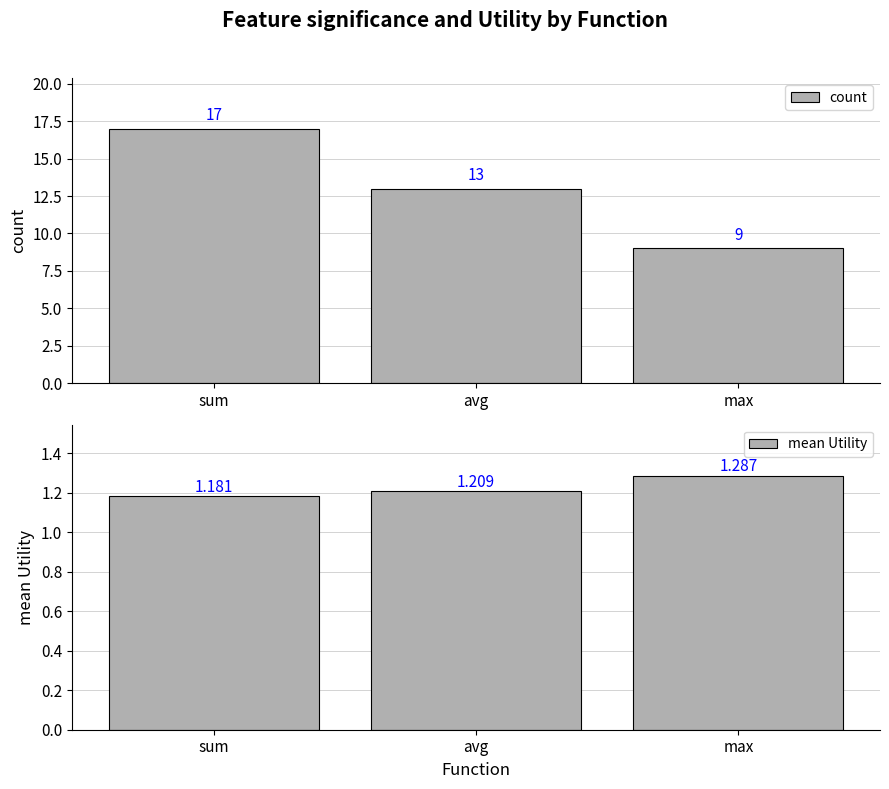

Between avg and sum, which is larger?

sum